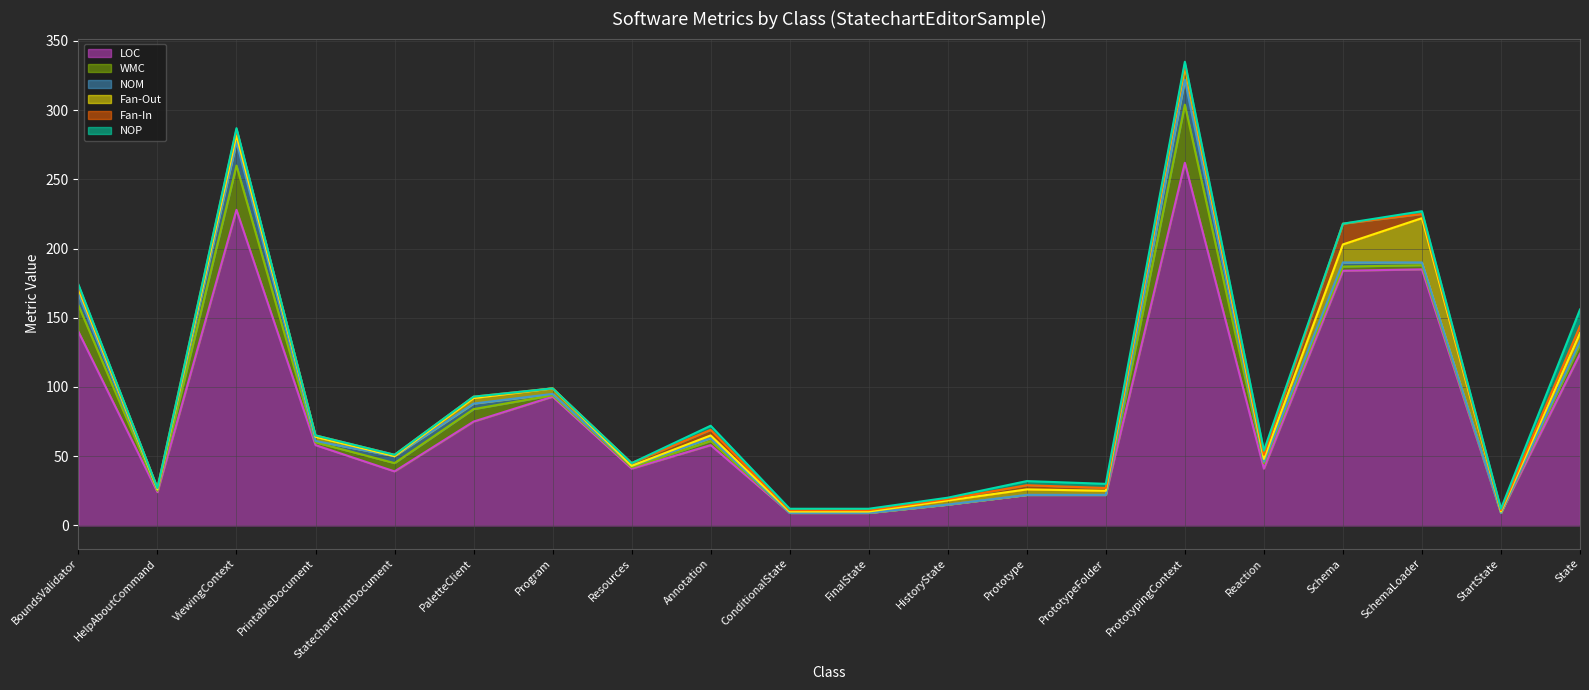

At how many categories does at least one series exceed 93?

6